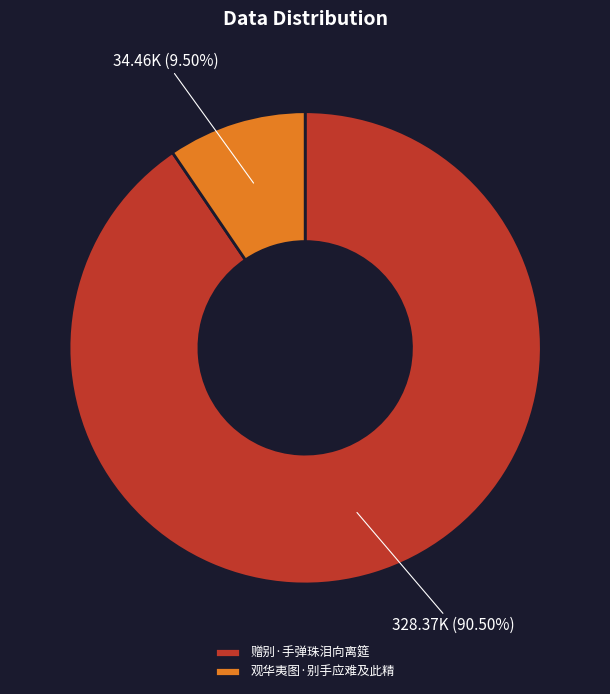

The 观华夷图·别手应难及此精 slice represents 3% of the pie. True or false?

False